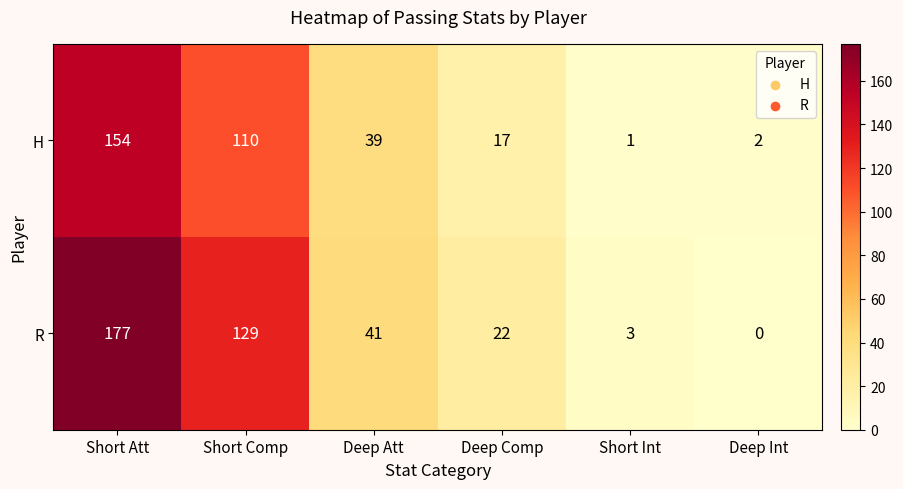

What is the difference between the second highest and second lowest values in the R series?

126